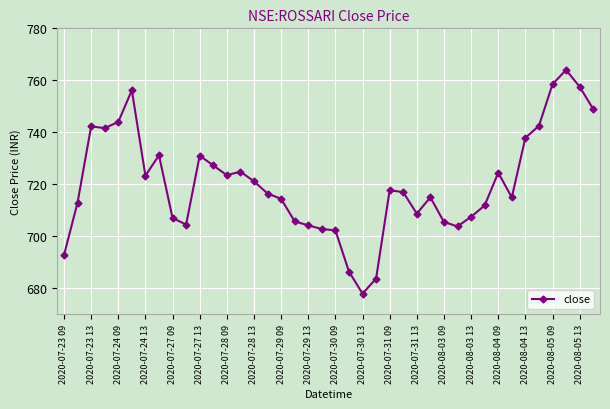

What is the difference between the second highest and minimum values?

80.5